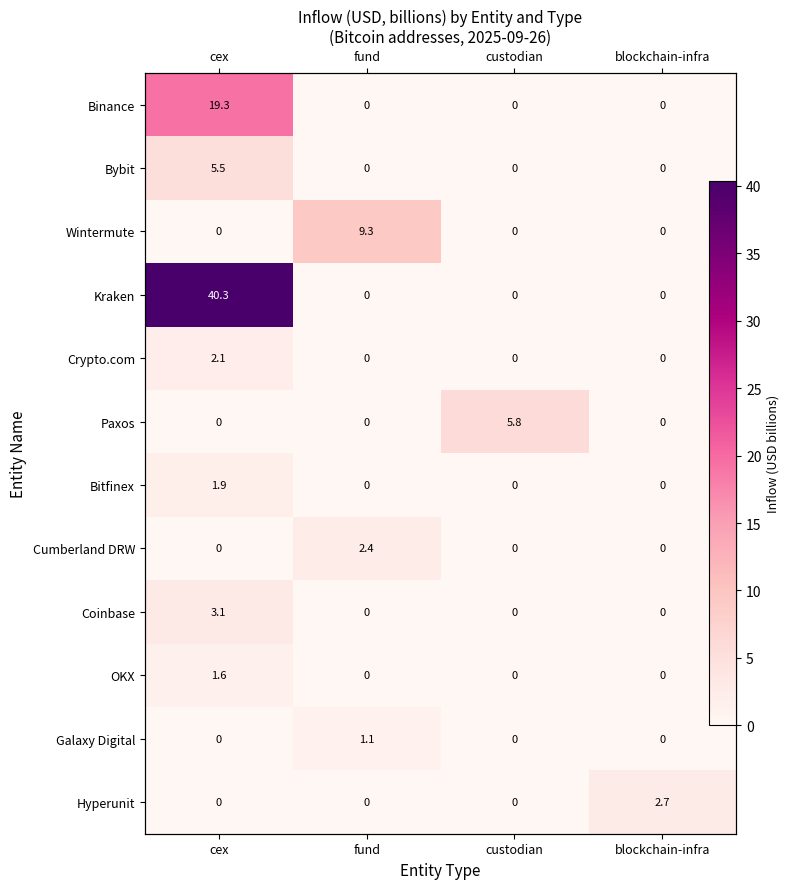

Which has a higher value, fund or cex?

cex